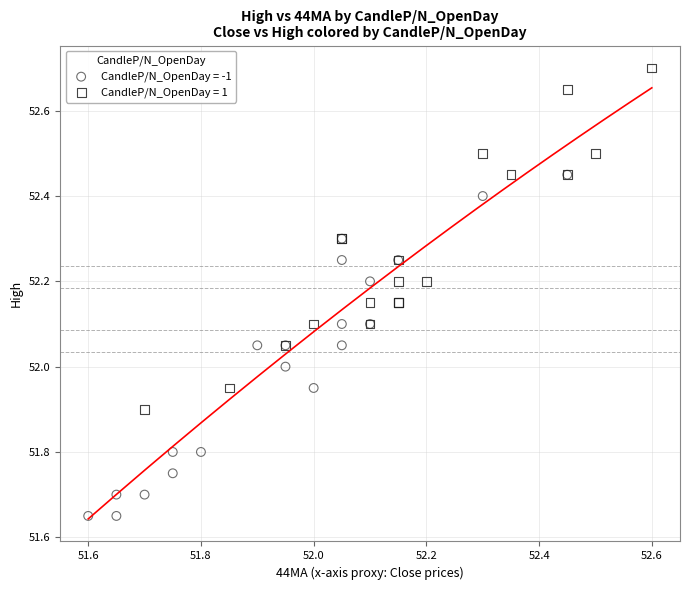

Which series contains the highest Y value?

CandleP/N_OpenDay = 1